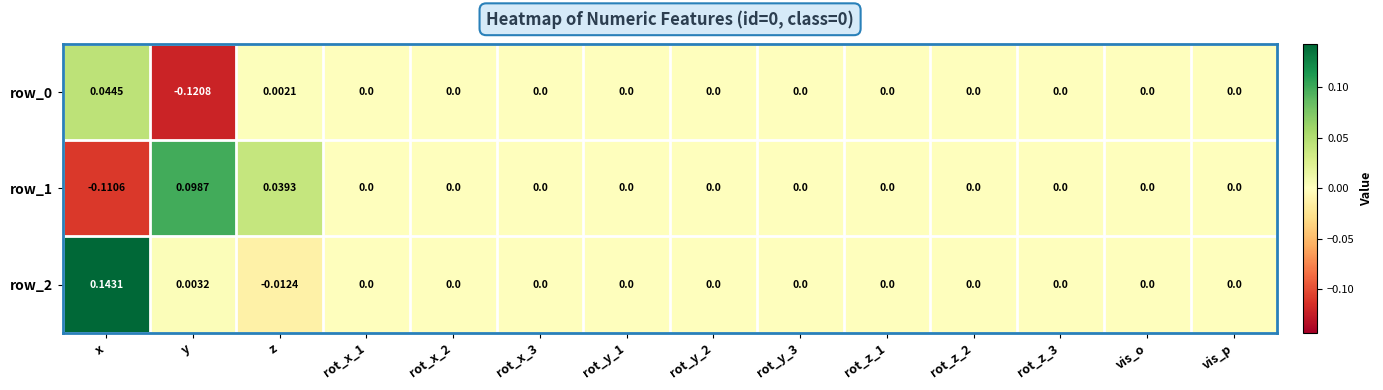

At which label does row_0 first exceed 0?

x